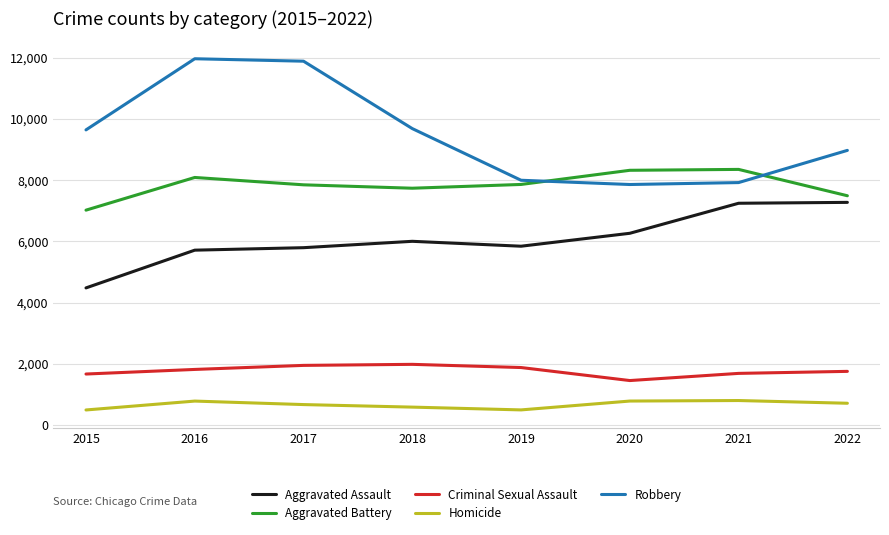

How many series are shown in this chart?

5